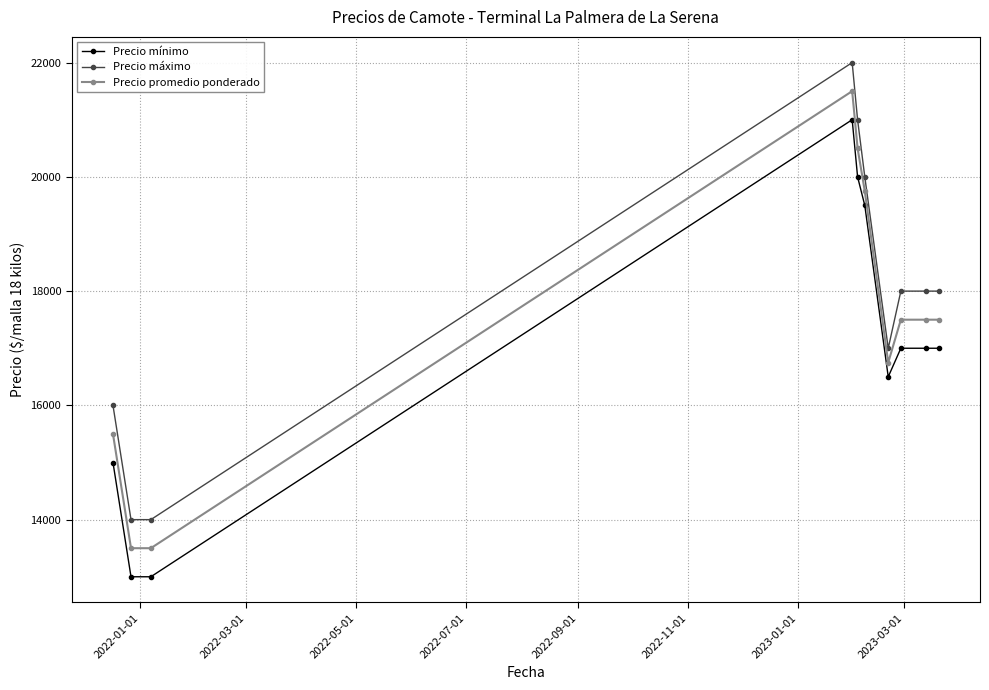

What is the lowest value of the Precio promedio ponderado series?

13500